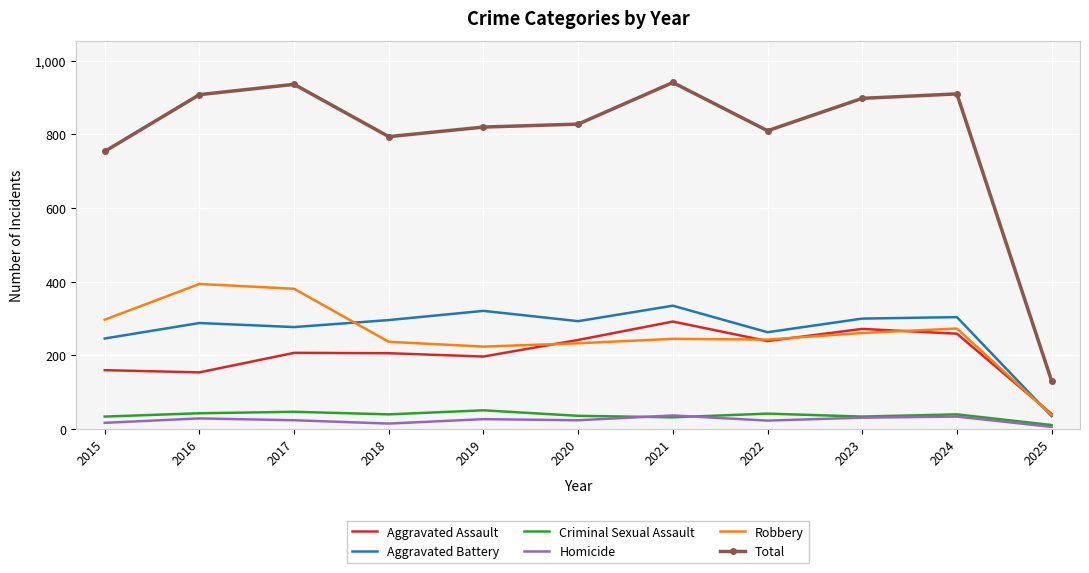

What is the difference between the Robbery values at 2016 and 2019?

170